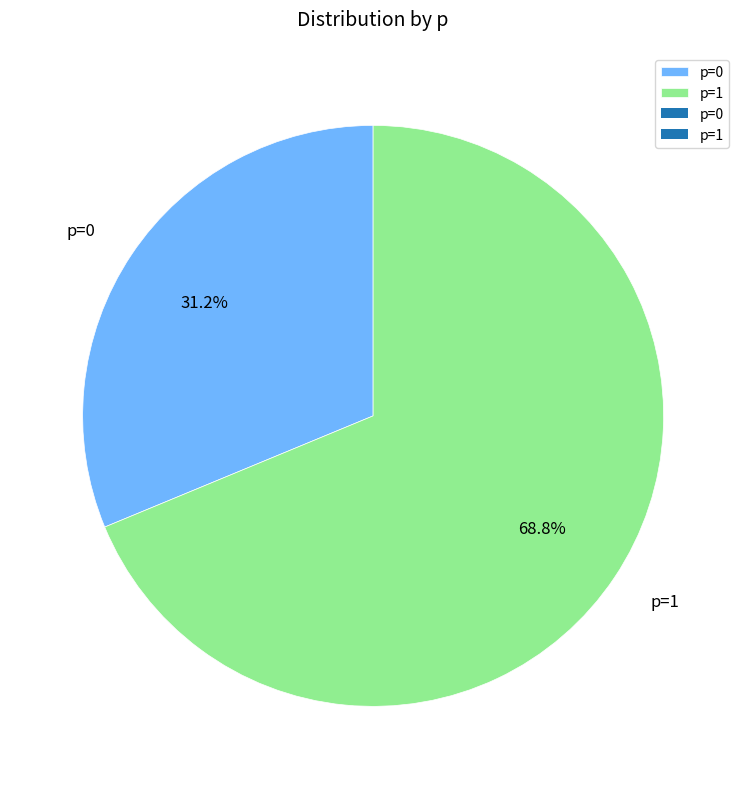

What is the ratio of the value at p=0 to the value at p=1?

0.5